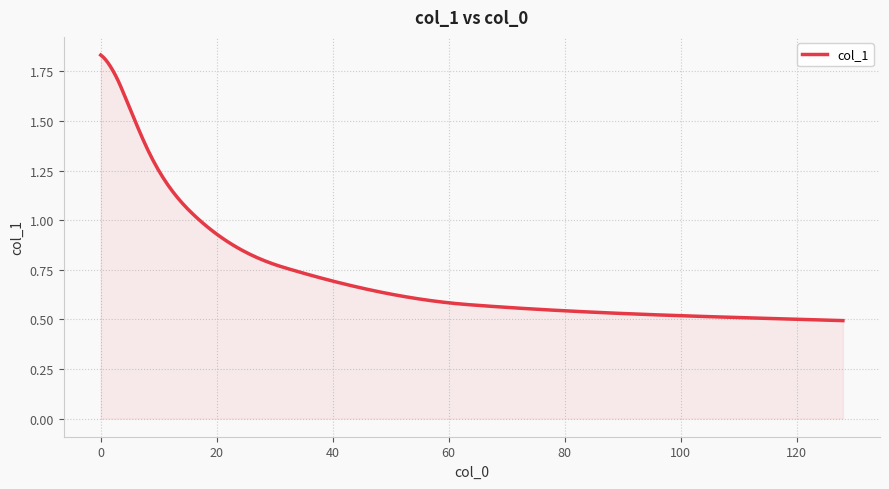

True or false: the data has more than 0 interior local peaks.

False